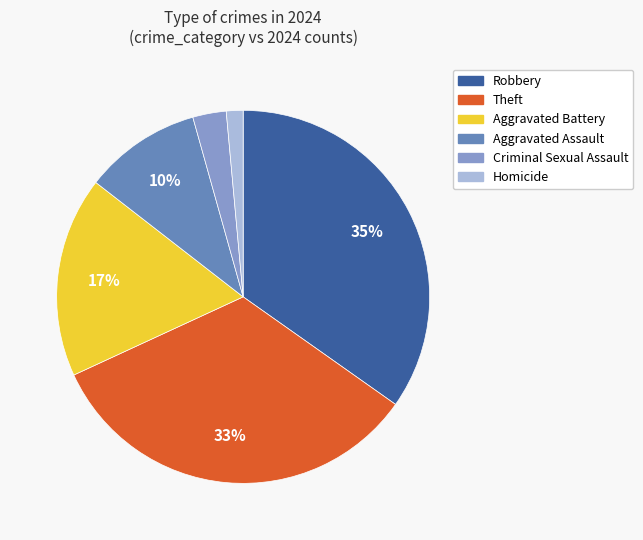

How many slices are in this pie chart?

6